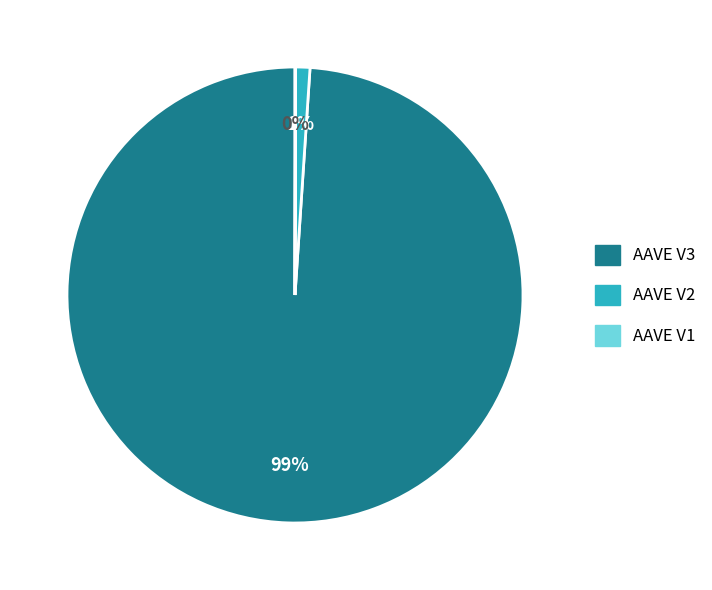

Which slice is the largest?

AAVE V3